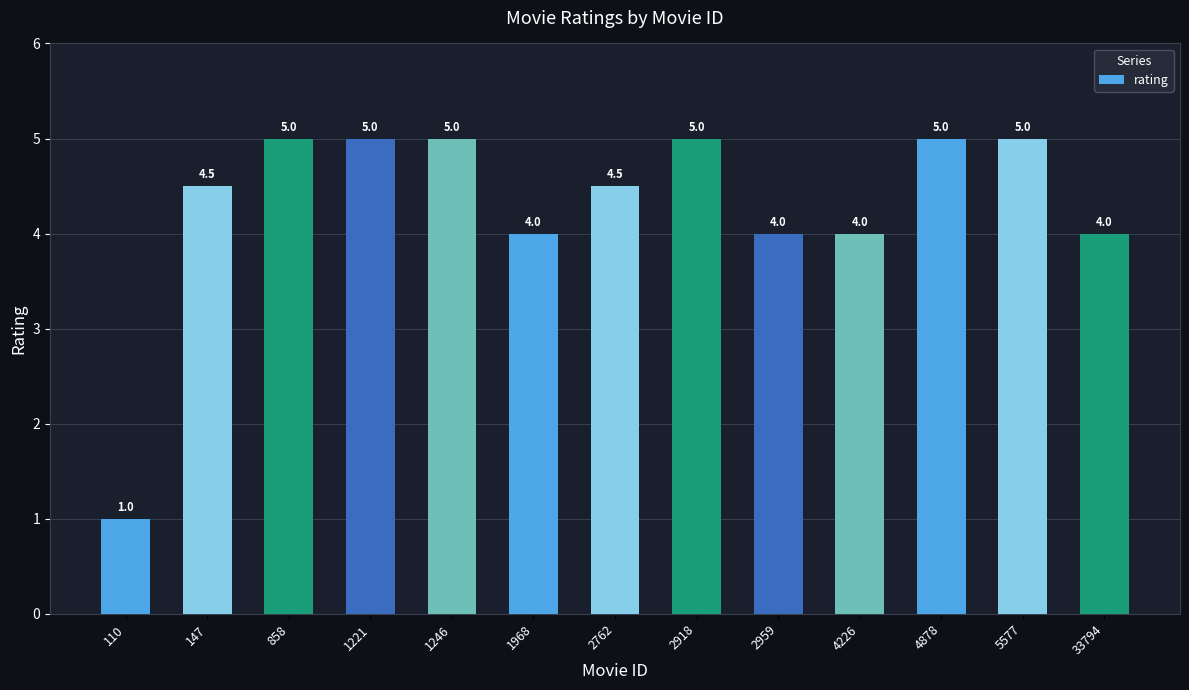

How many values are below 4?

1